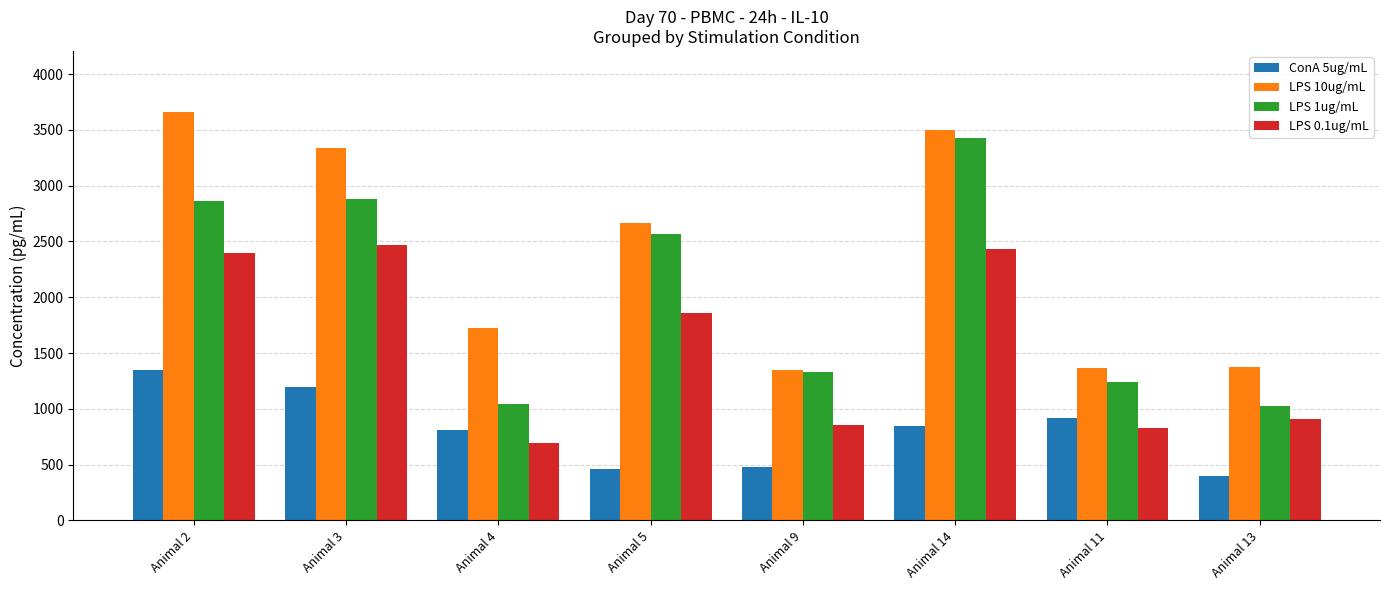

Is the value of ConA 5ug/mL at Animal 4 greater than the value of LPS 10ug/mL at Animal 14?

No